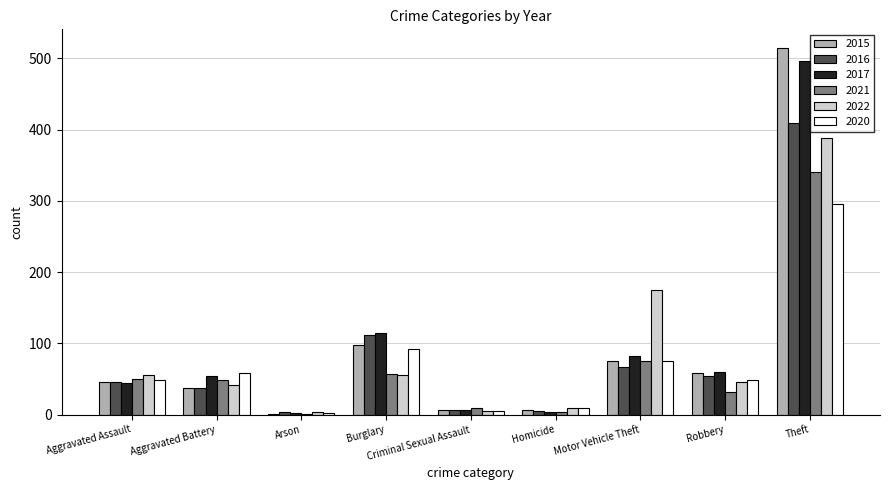

Which series has the largest range (max minus min)?

2015